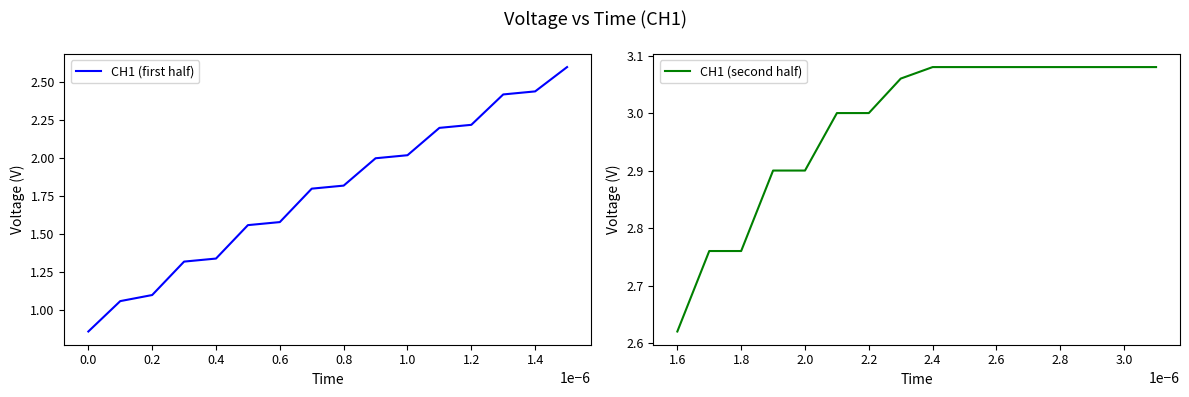

What is the highest value of the CH1 (first half) series?

2.6